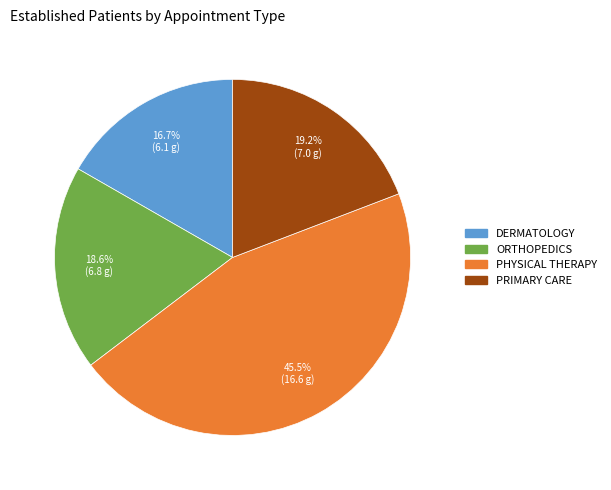

Count the number of slices in the pie.

4